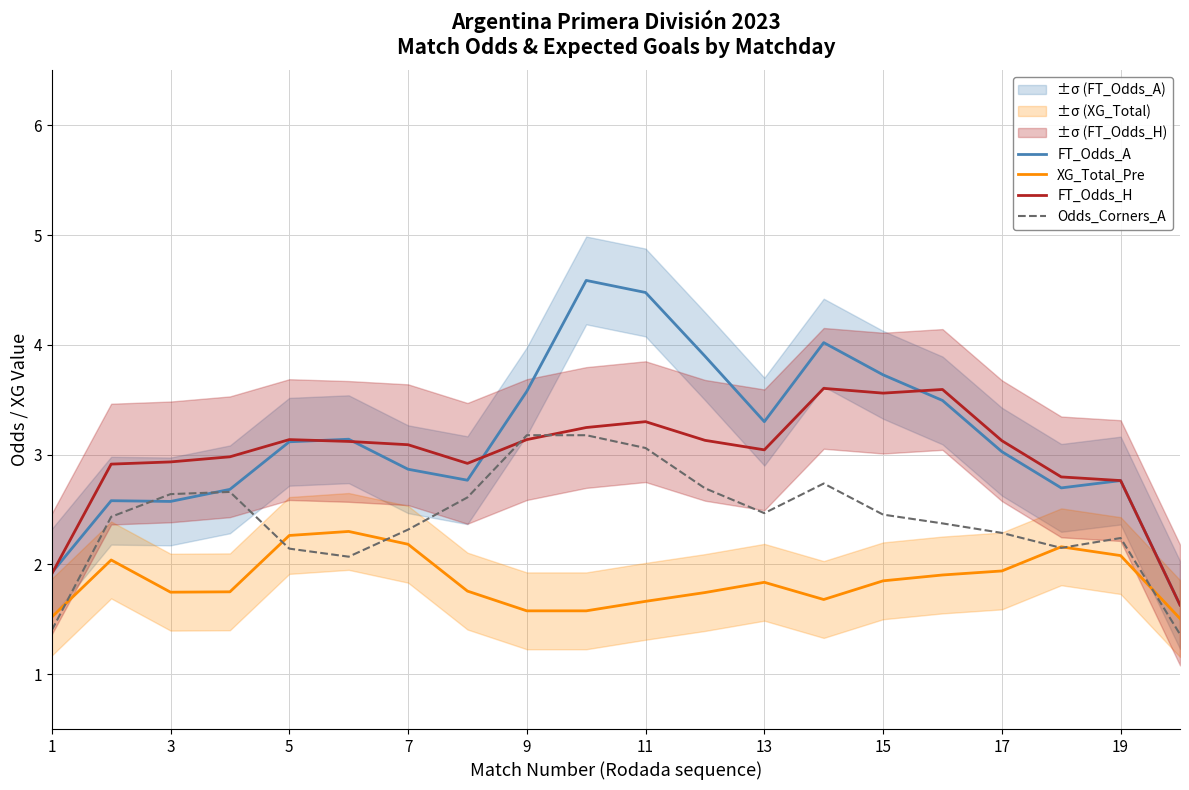

Which series has the largest total across all categories?

FT_Odds_A